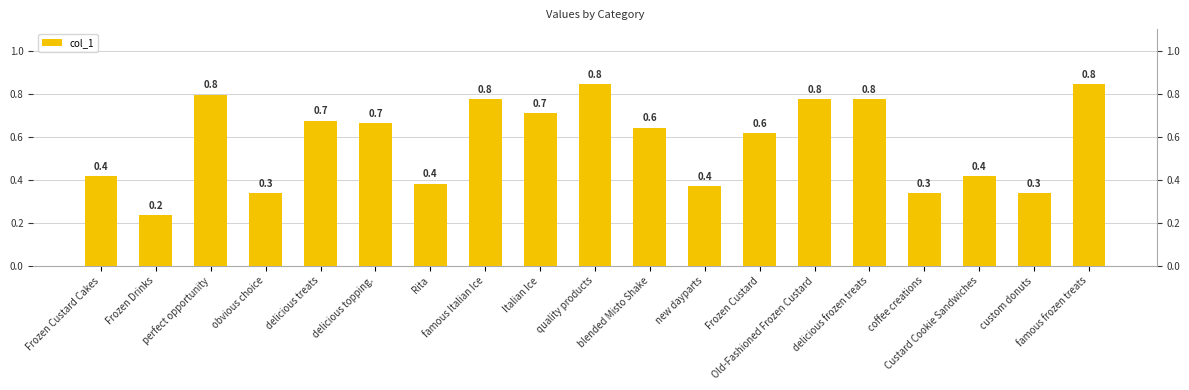

Is it true that the value at Frozen Drinks is 0.0?

False